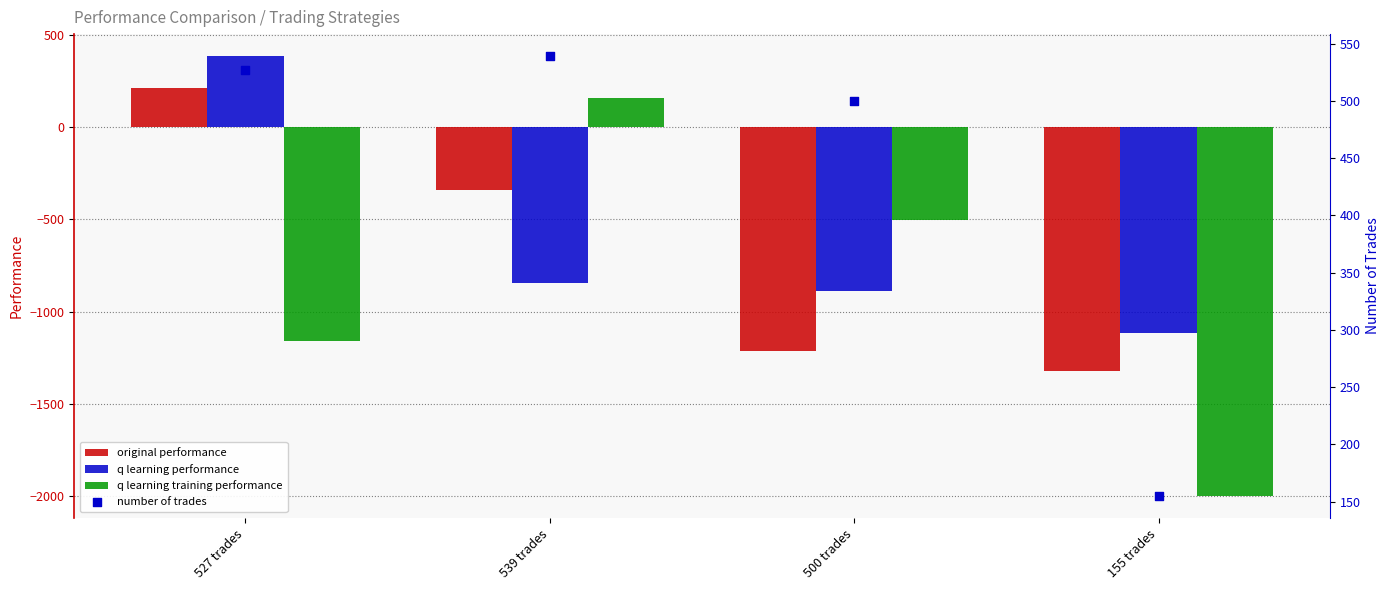

Is the value of original performance at 539 trades greater than the value of q learning performance at 155 trades?

Yes